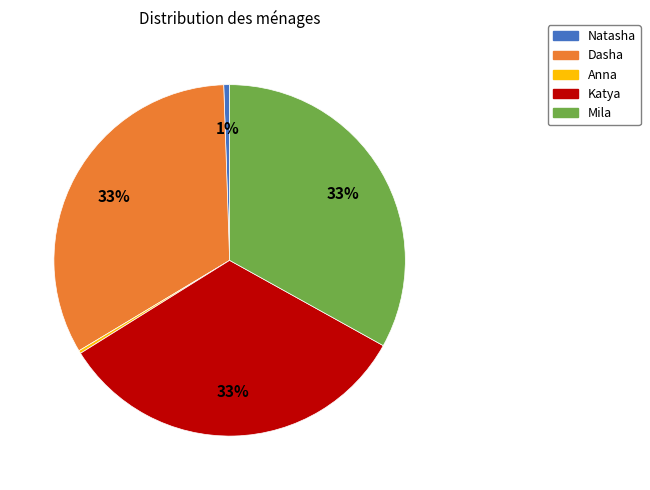

Does Mila represent more than half of the total?

No